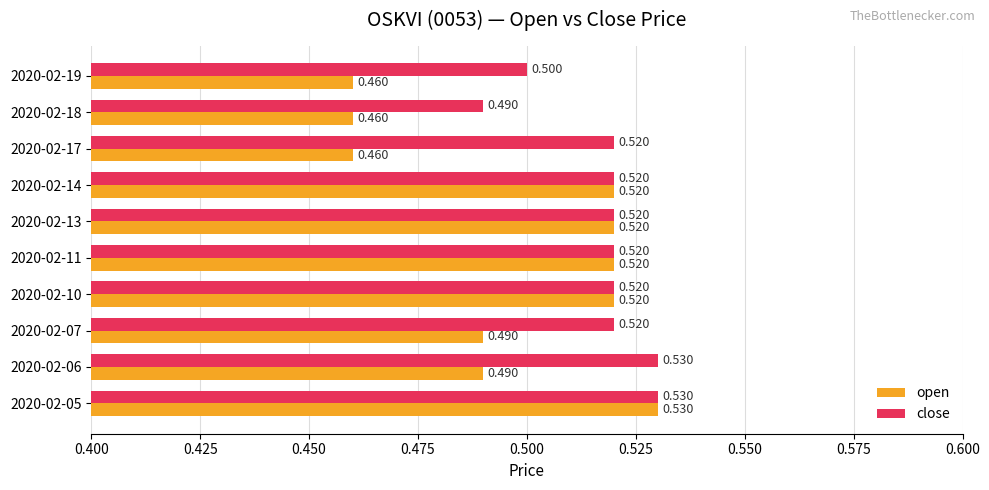

Is the value of close at 2020-02-05 greater than the value of open at 2020-02-17?

Yes